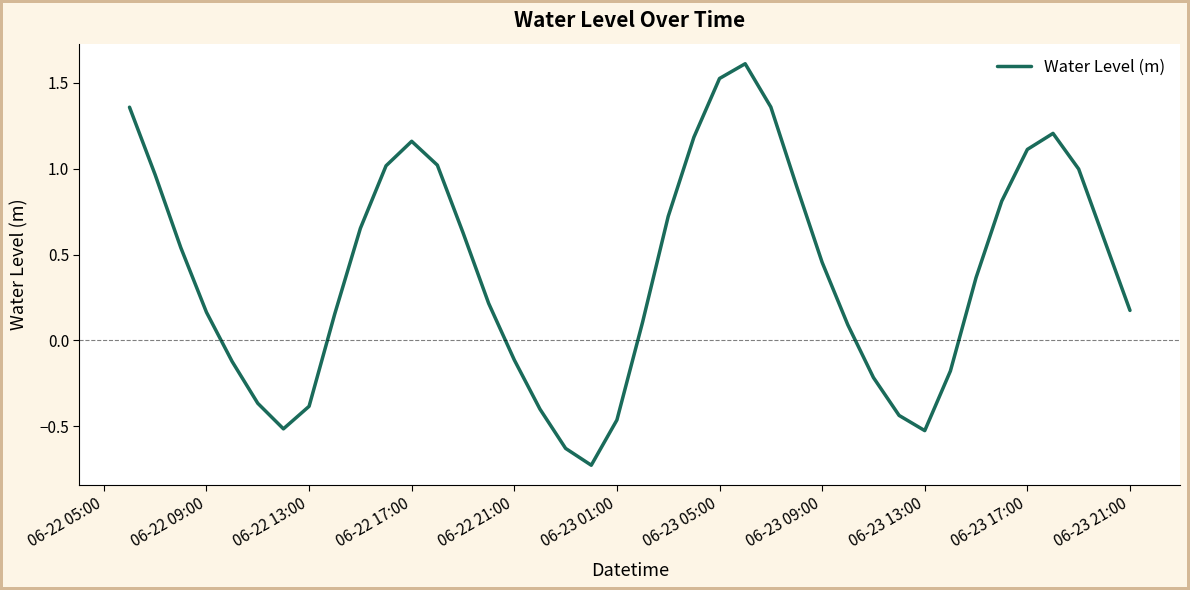

What is the greatest value displayed?

1.6